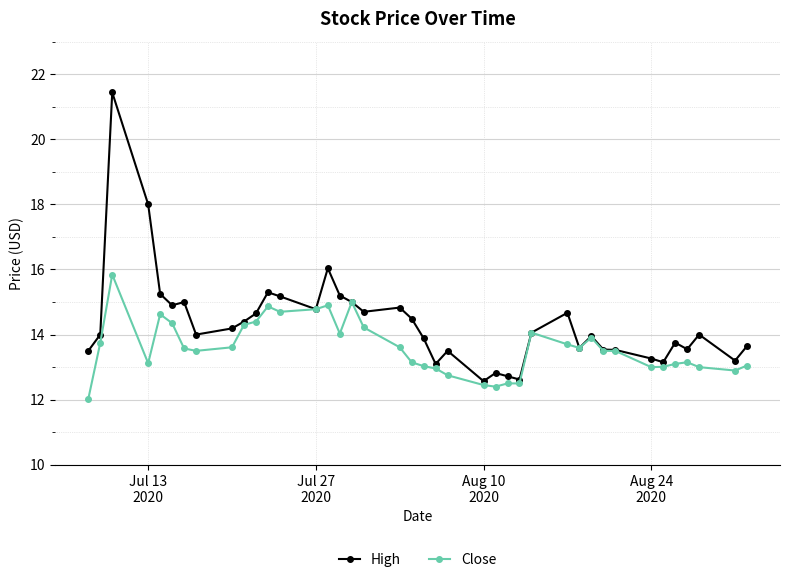

What is the difference between the maximum and second lowest values in the Close series?

3.4